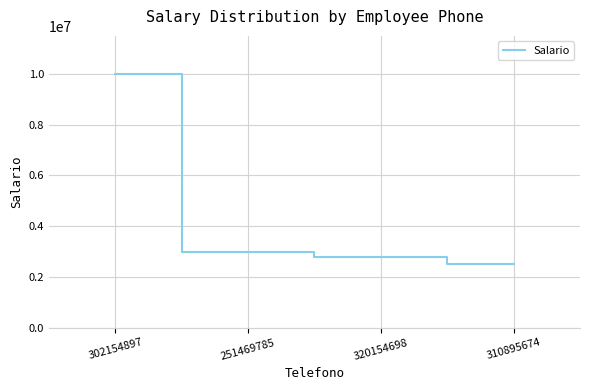

Which category has the lowest value across all series?

310895674